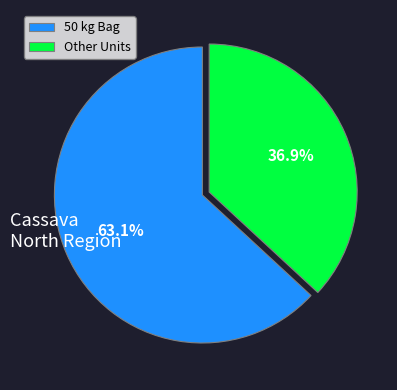

Which category has the biggest portion of the pie?

50 kg Bag